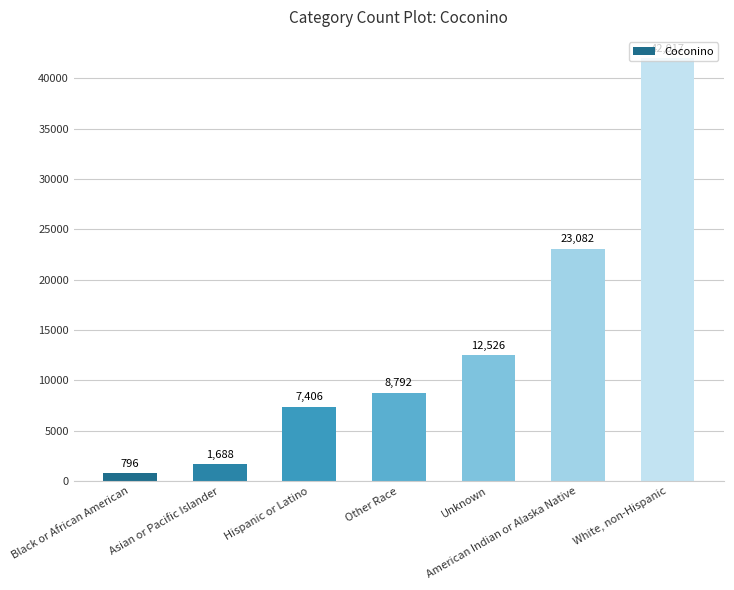

Where is the data nearest to the value 21406?

American Indian or Alaska Native